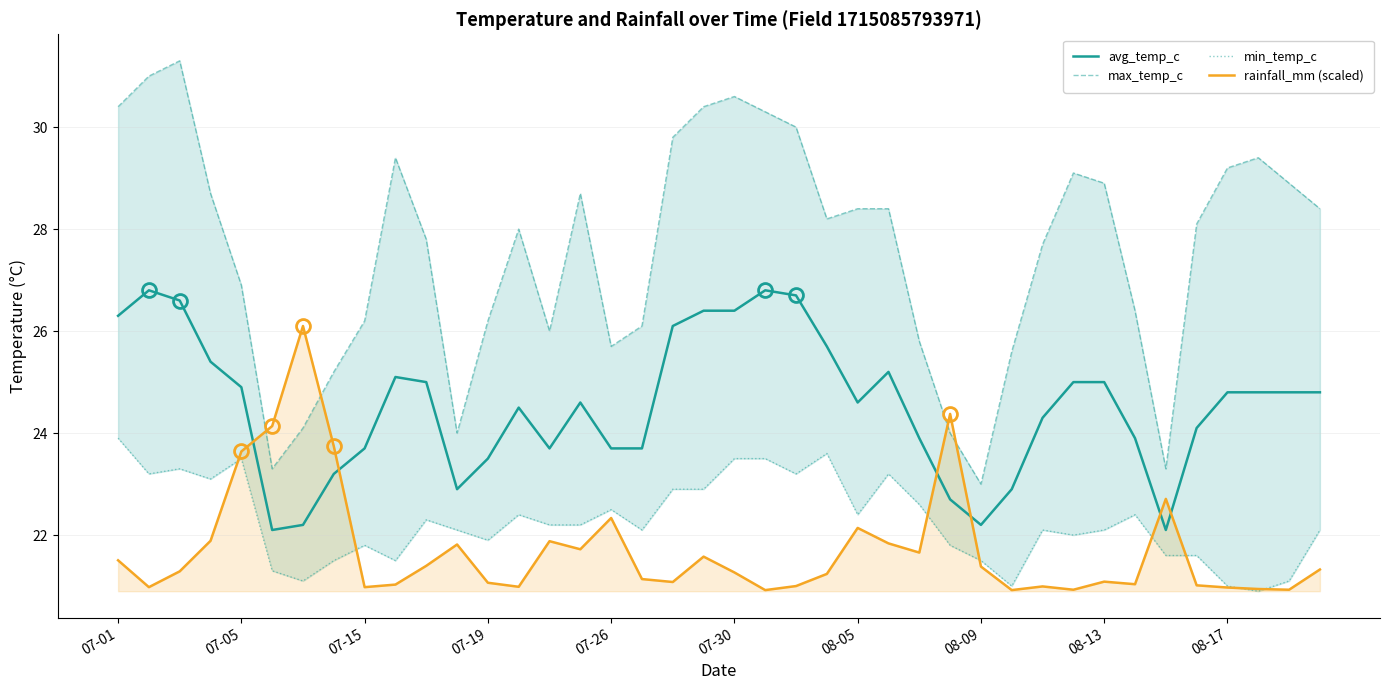

How many values in the min_temp_c series exceed 22?

25